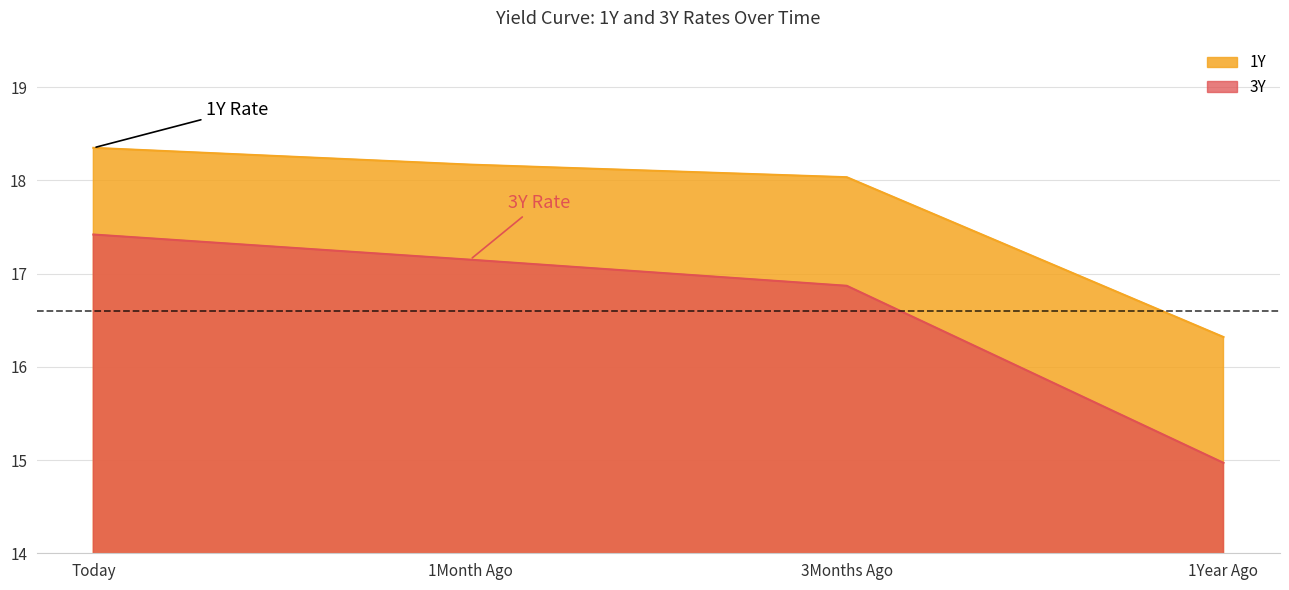

True or false: 1Y and 3Y cross at least once.

False